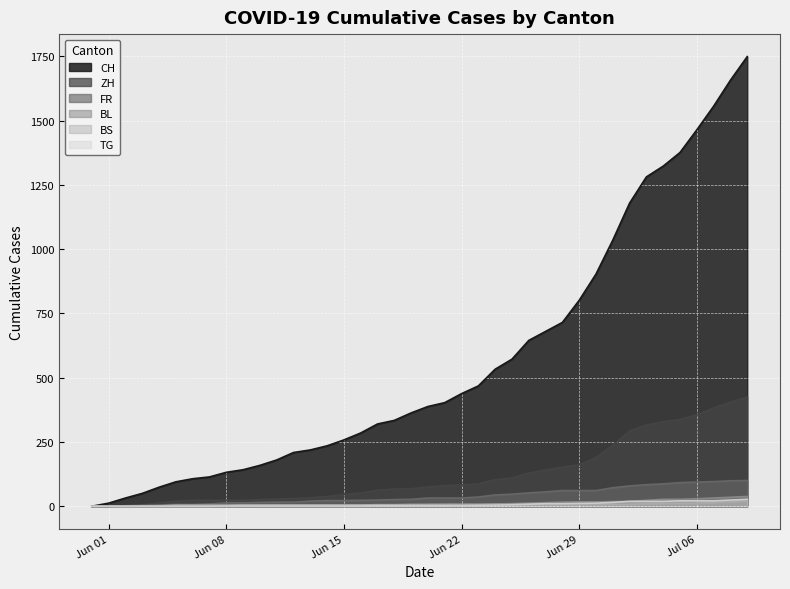

True or false: TG has more than 0 points higher than both neighbors.

False